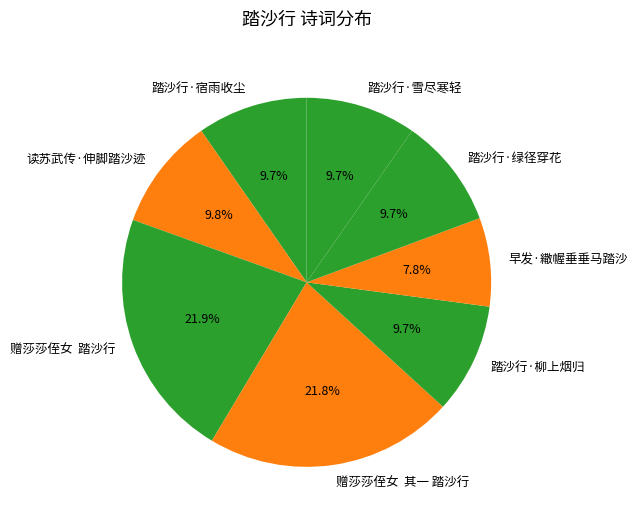

What percentage is NOT represented by 早发·繖幄垂垂马踏沙?

92.2%